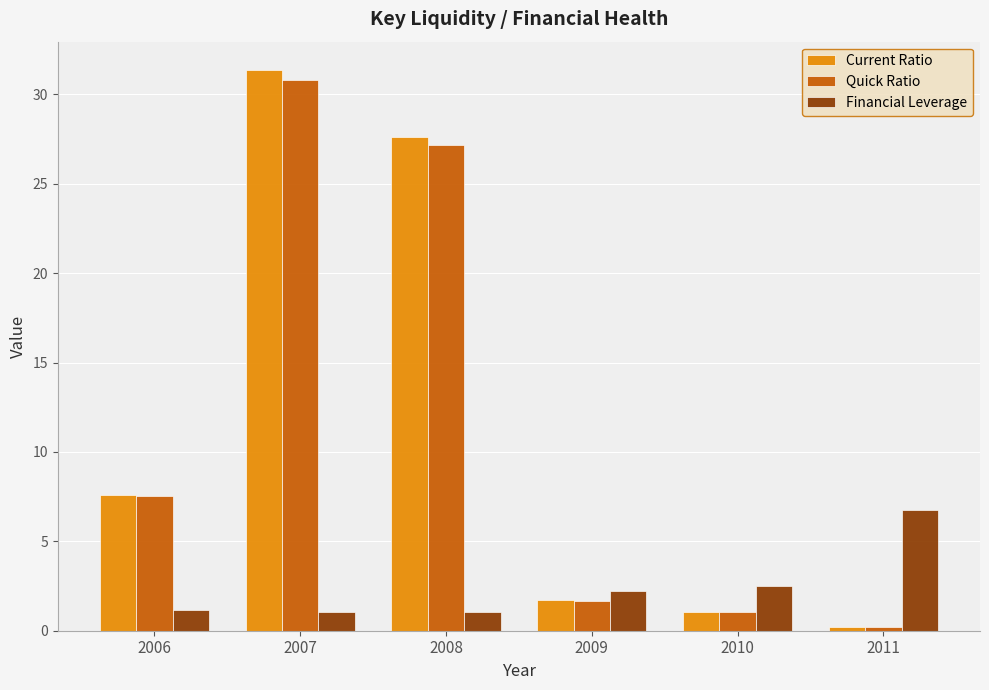

Is it true that Quick Ratio equals 44.7 at 2007?

False